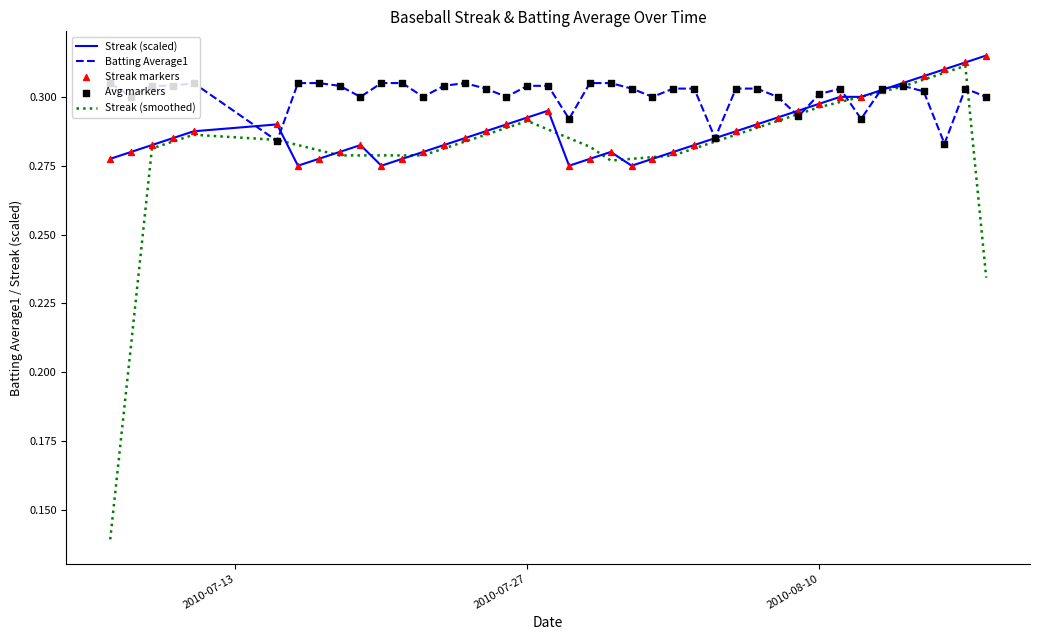

Which series has the largest range (max minus min)?

Streak (smoothed)